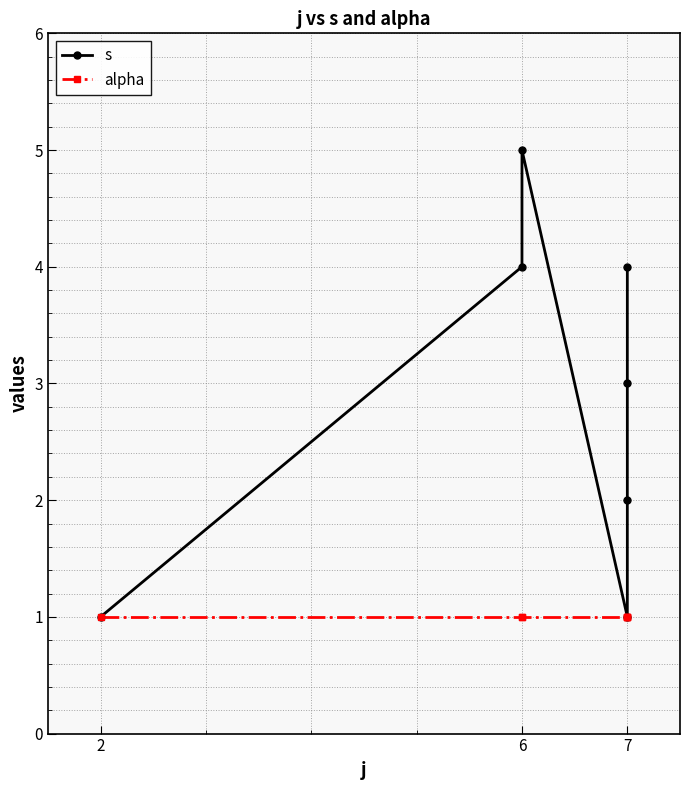

Count the number of data series in this chart.

2